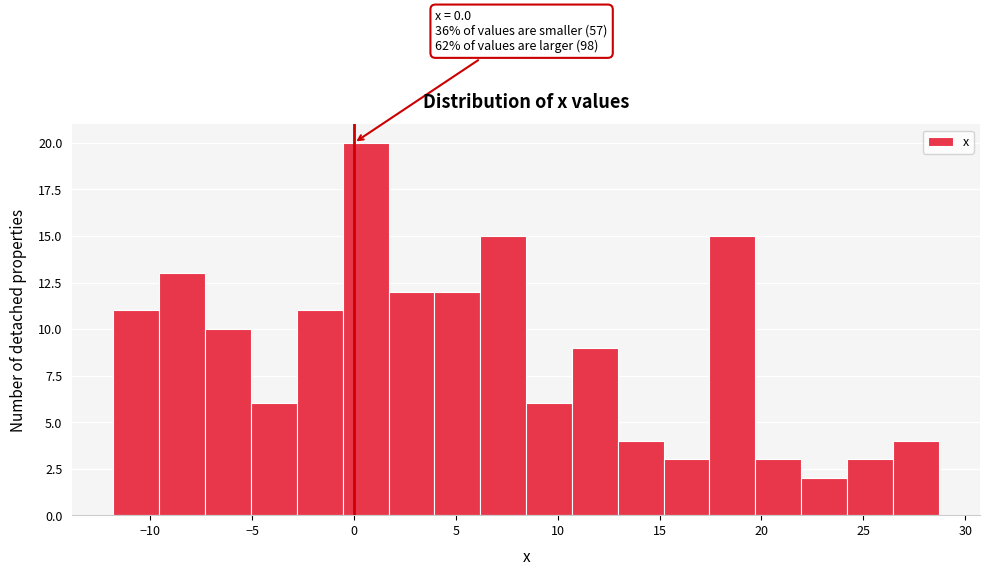

Over which range of the x-axis is the bar tallest?

-0.55 to 1.70